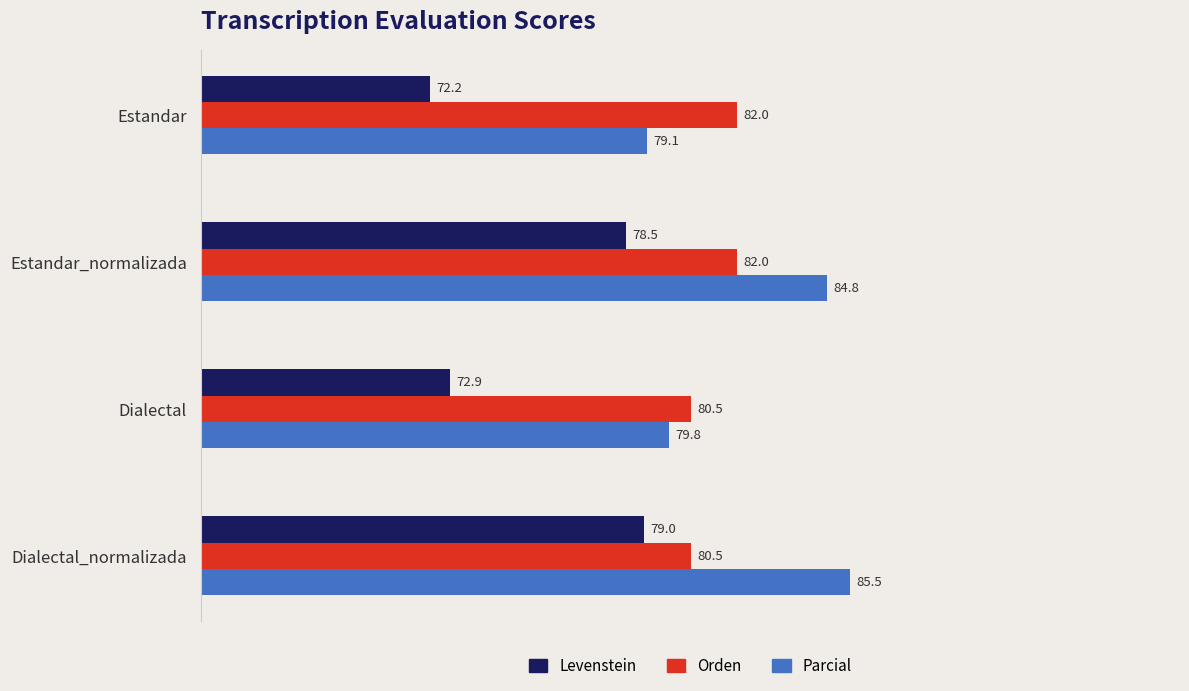

At which category is the sum across all series the highest?

Estandar_normalizada